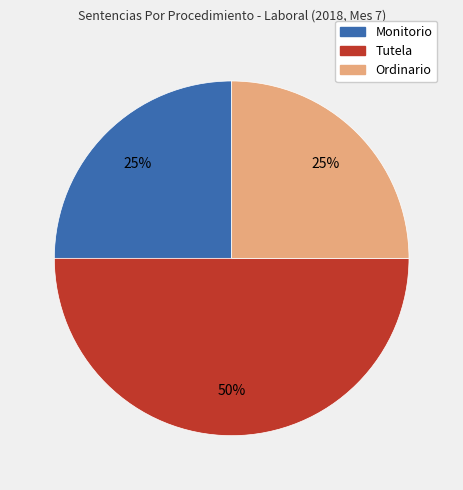

Is the sum of Tutela and Ordinario greater than half?

Yes